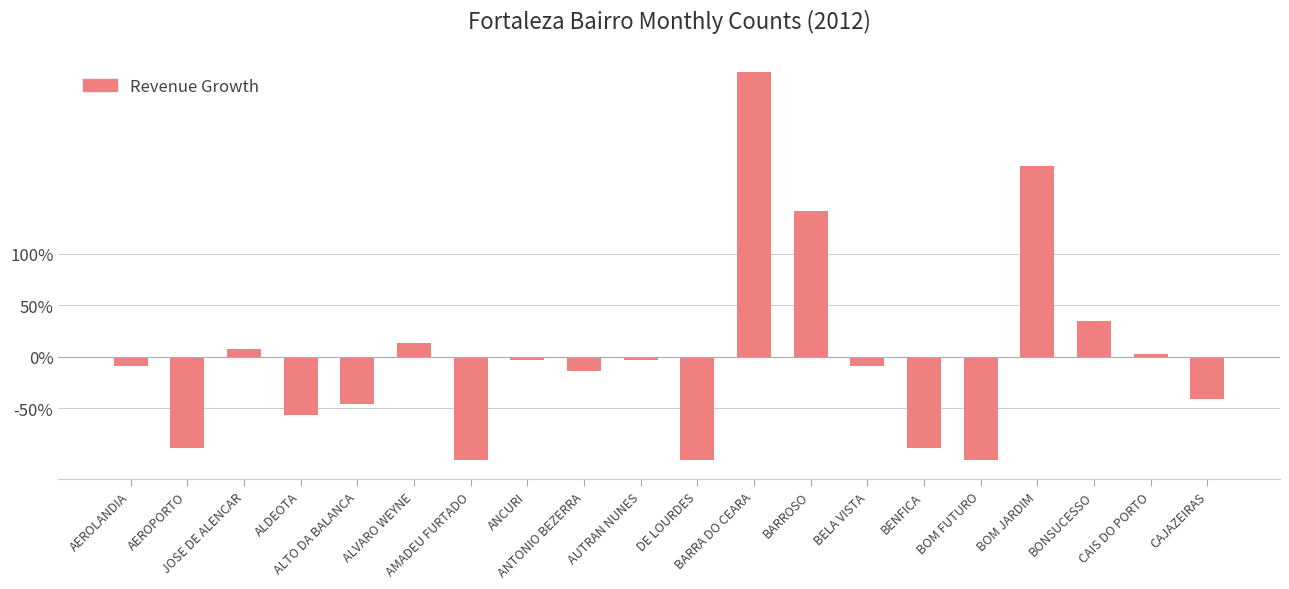

How many values are below -8?

11